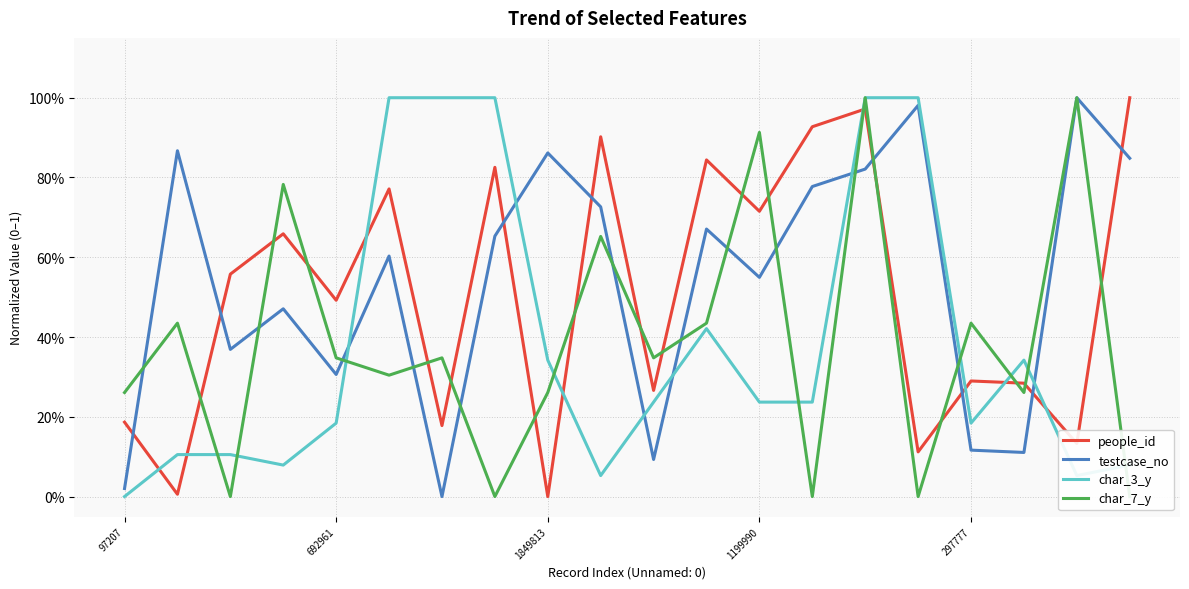

How many interior local peaks does the char_3_y series have?

2